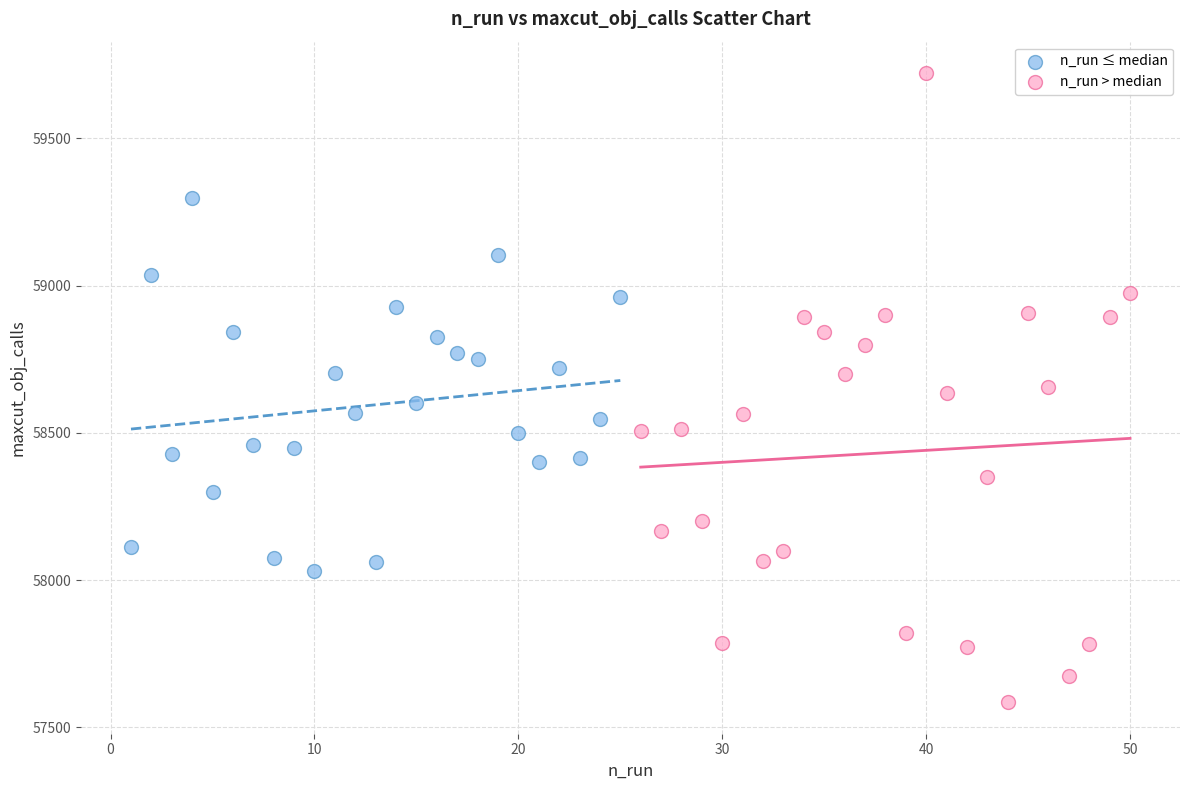

Which series has the widest spread of Y values?

n_run > median